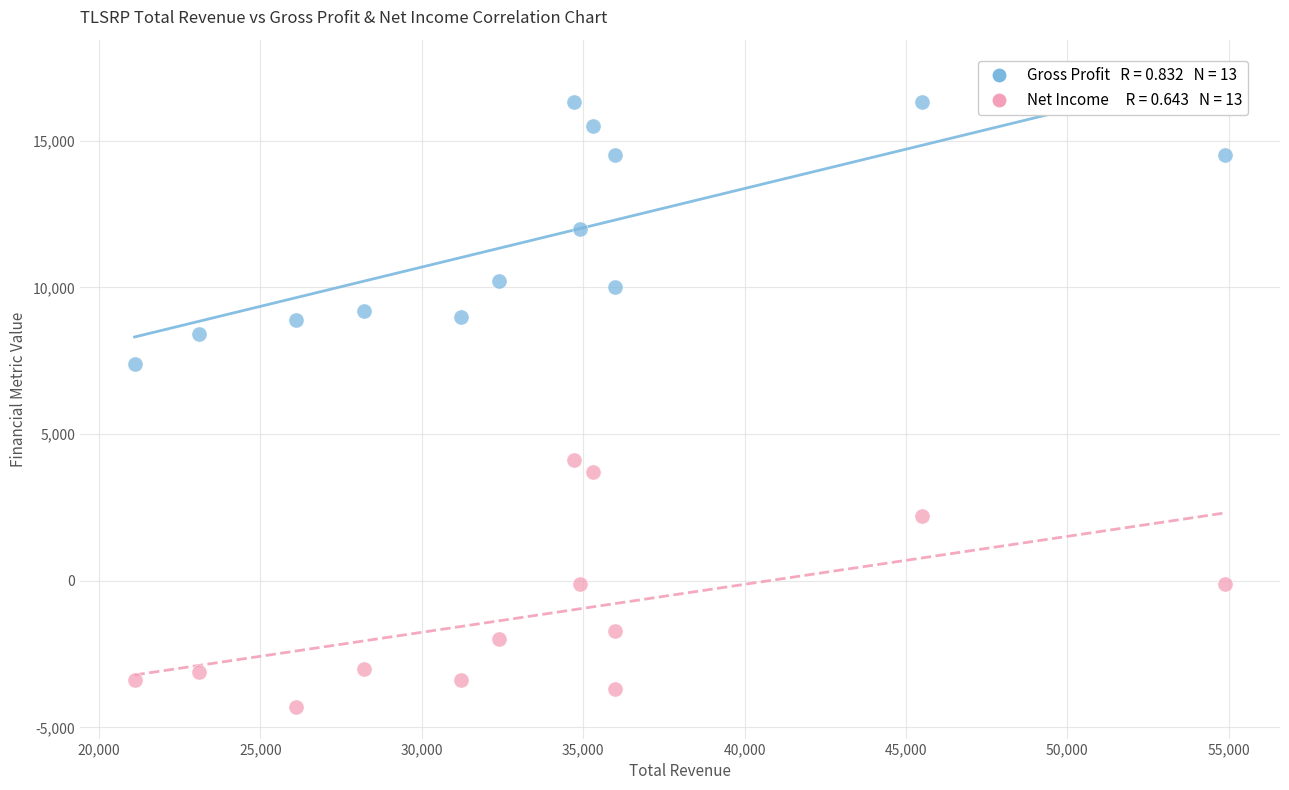

Across all series, what Y value is closest to 6000?

7400